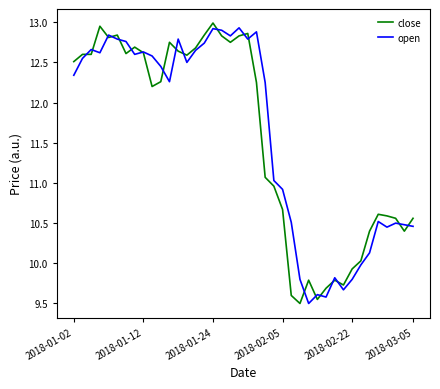

Which series has the largest total across all categories?

open